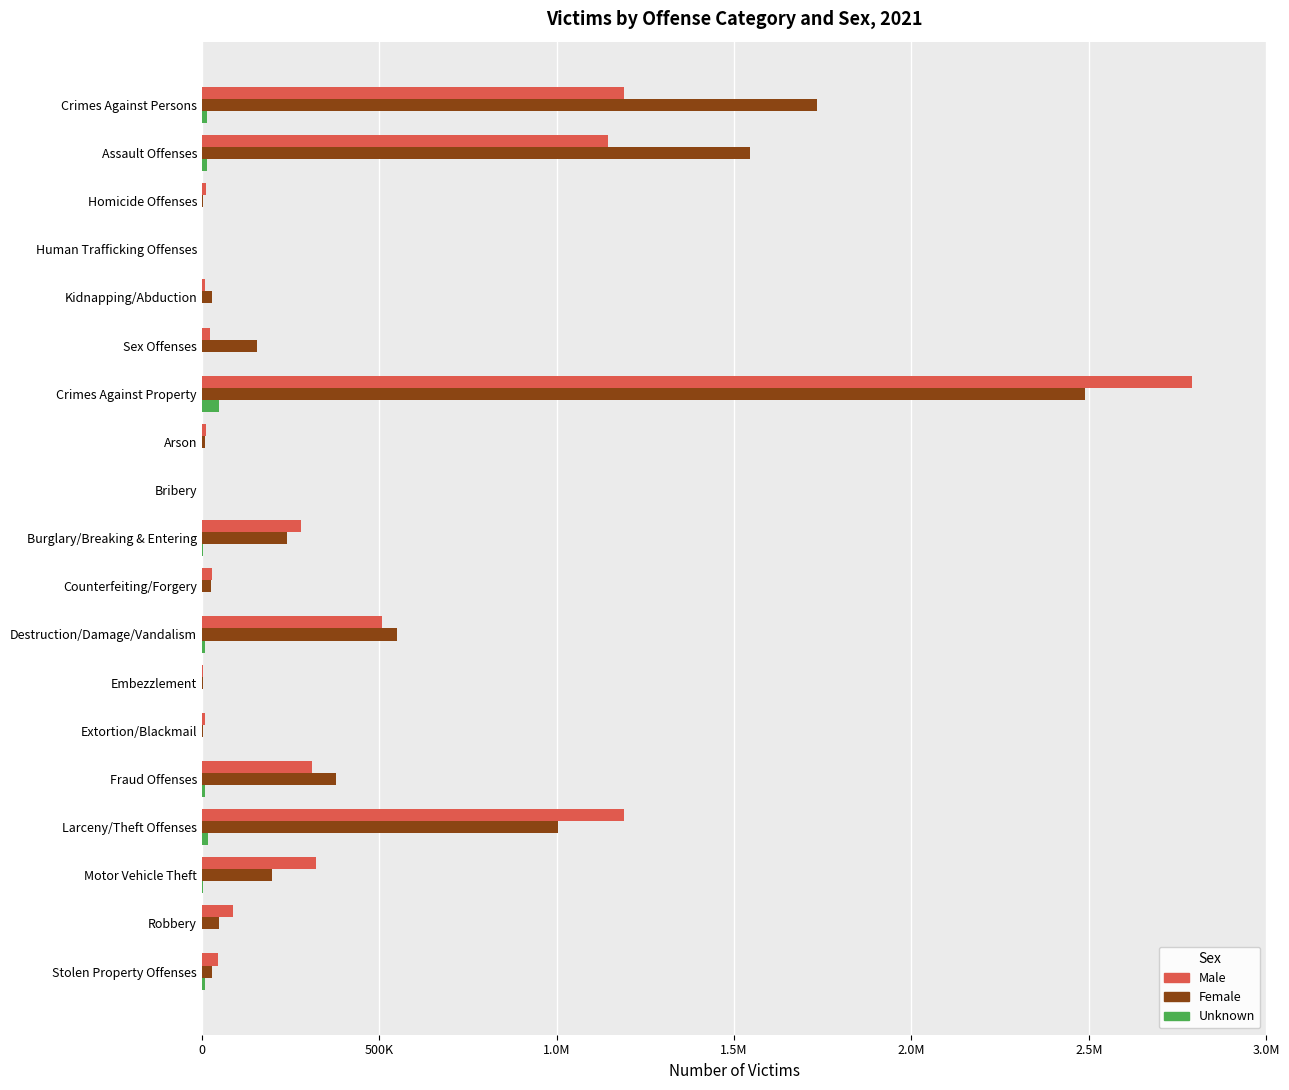

What is the value of the Female bar at the 16th from the left?

1003049